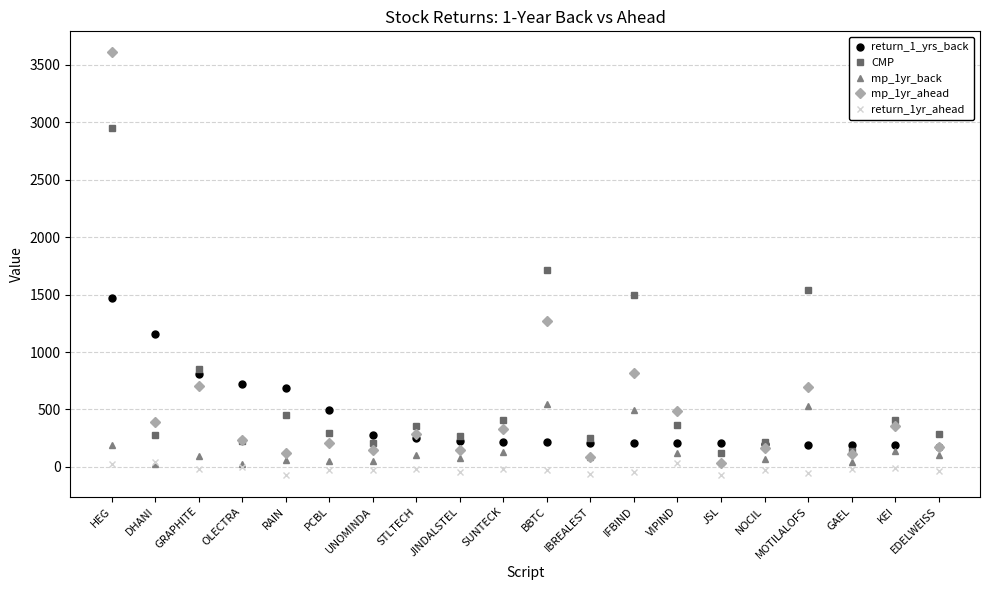

What is the minimum value shown in the chart?

-73.8